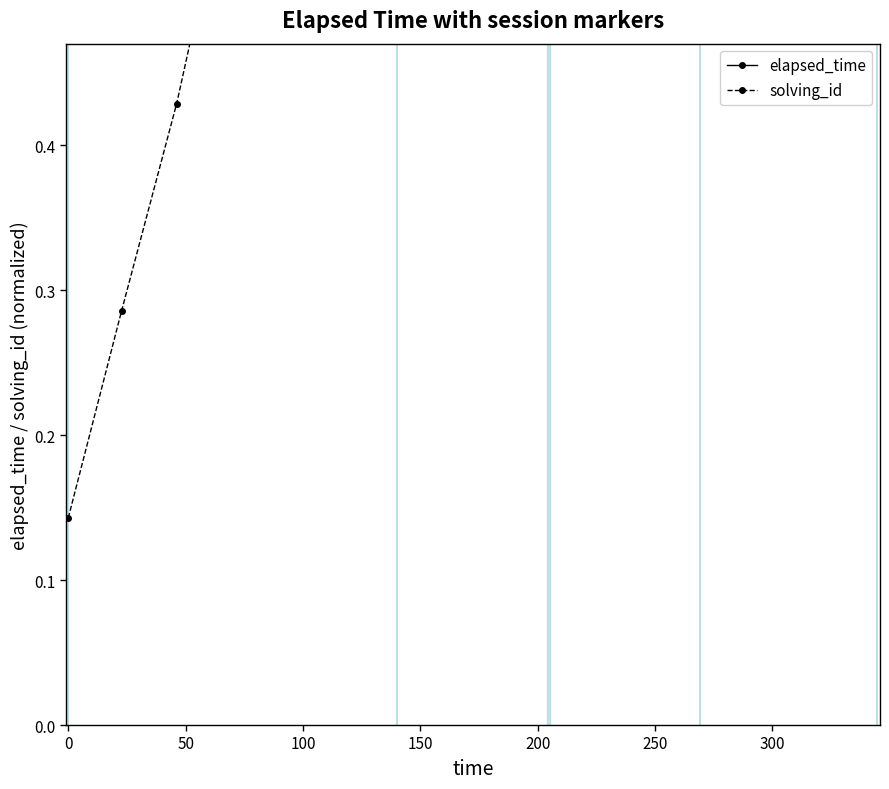

How many lines are shown in the chart?

2